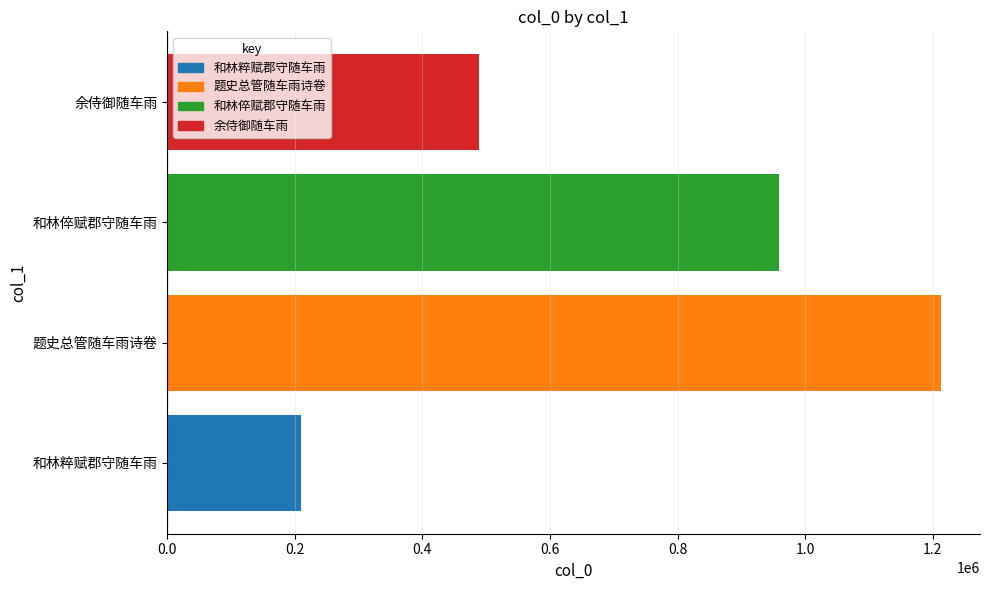

How many data points are less than 959044?

2